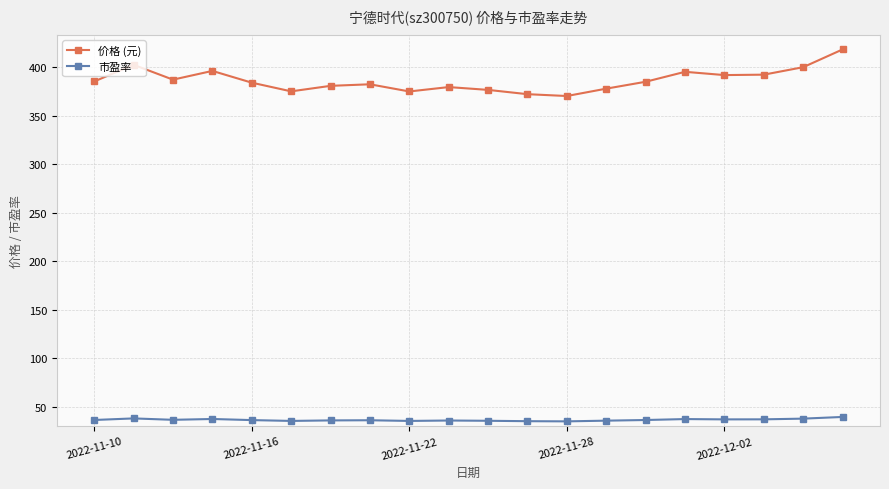

What is the smallest value displayed?

35.1